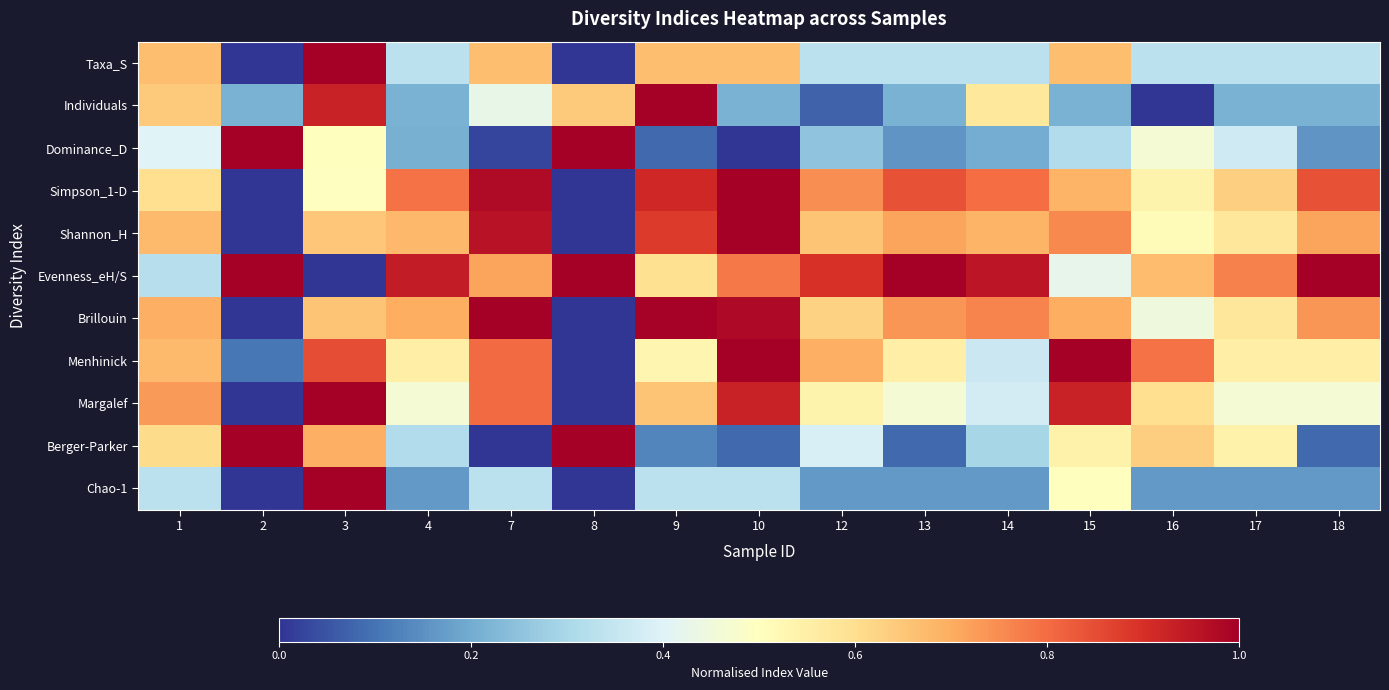

Which category has the lowest value across all series?

2